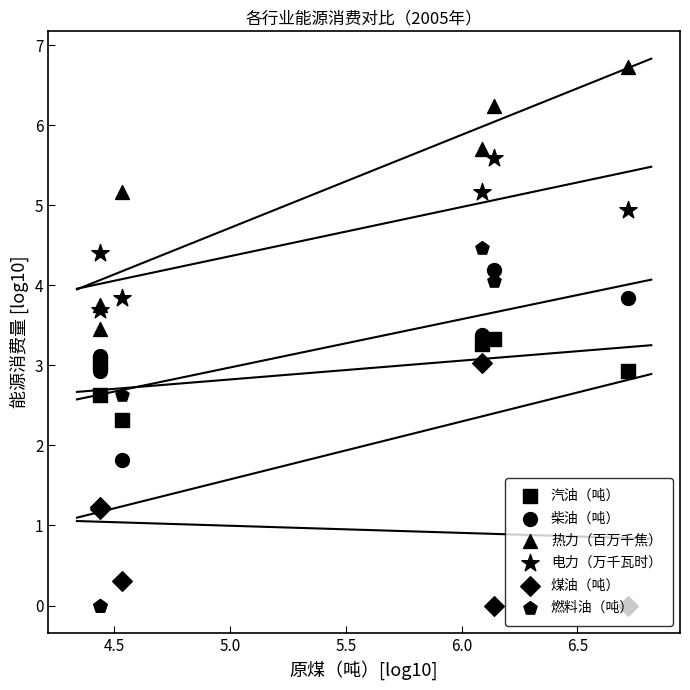

Which series contains the lowest Y value?

煤油（吨）